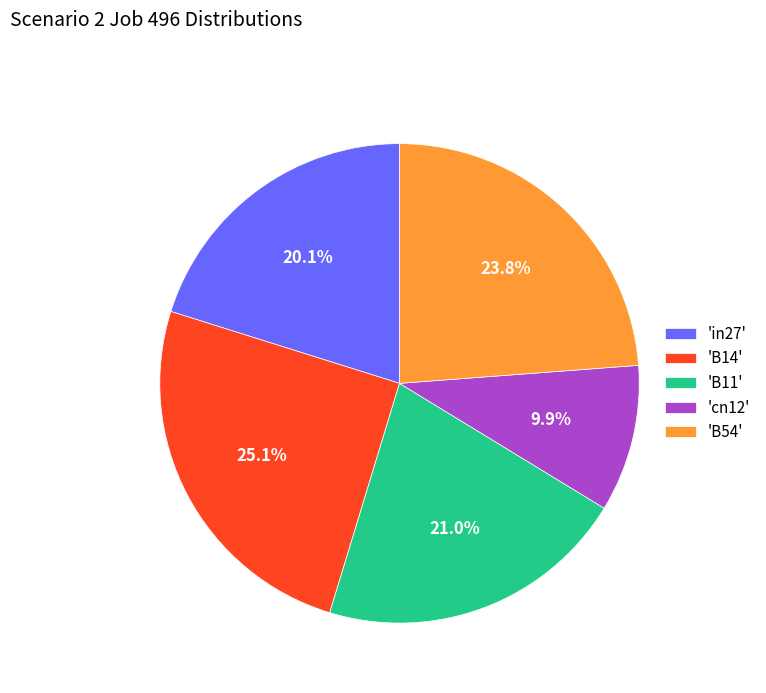

What is the largest slice in the pie chart?

'B14'